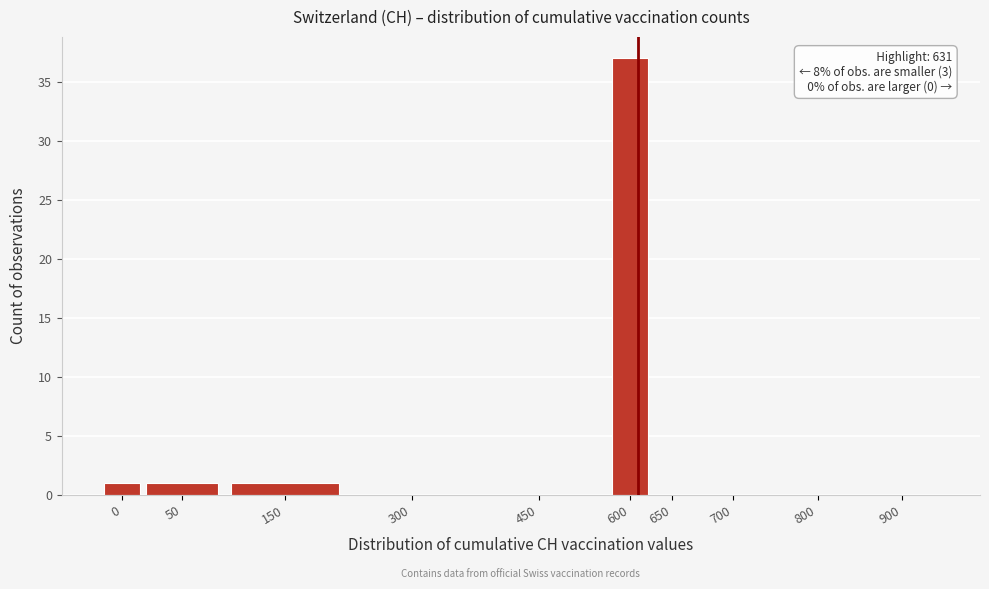

Reading left to right, list all the values displayed in this chart.

0=1	50=1	150=1	300=0	450=0	600=37	650=0	700=0	800=0	900=0